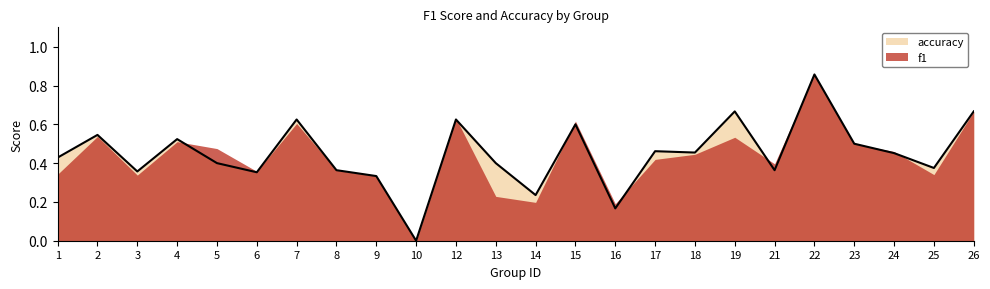

Reading right to left, what are all the values shown in this chart?

26=0.7	25=0.4	24=0.5	23=0.5	22=0.9	21=0.4	19=0.7	18=0.5	17=0.5	16=0.2	15=0.6	14=0.2	13=0.4	12=0.6	10=0.0	9=0.3	8=0.4	7=0.6	6=0.4	5=0.4	4=0.5	3=0.4	2=0.5	1=0.4